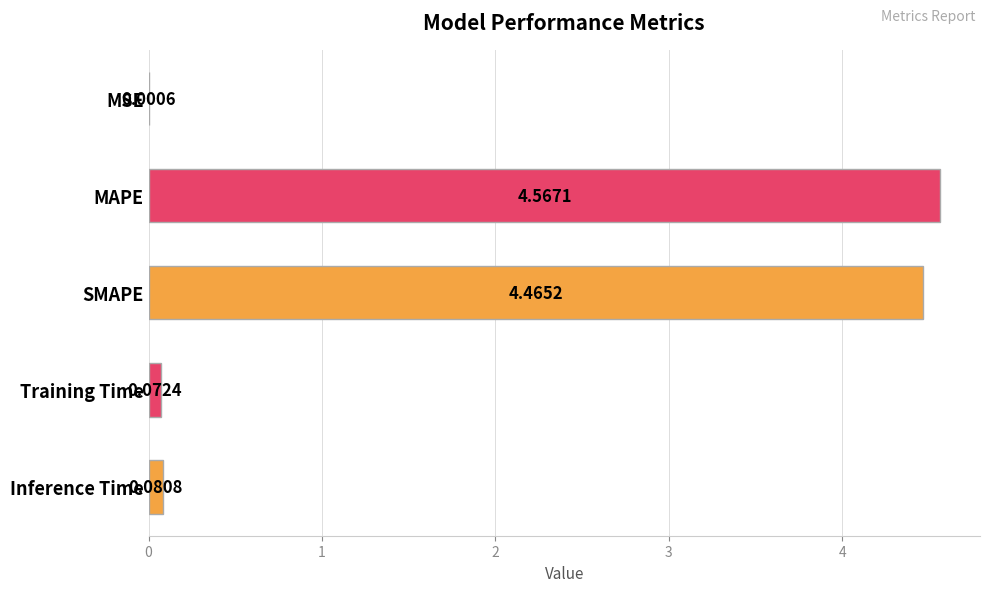

Which category has the highest value across all series?

MAPE